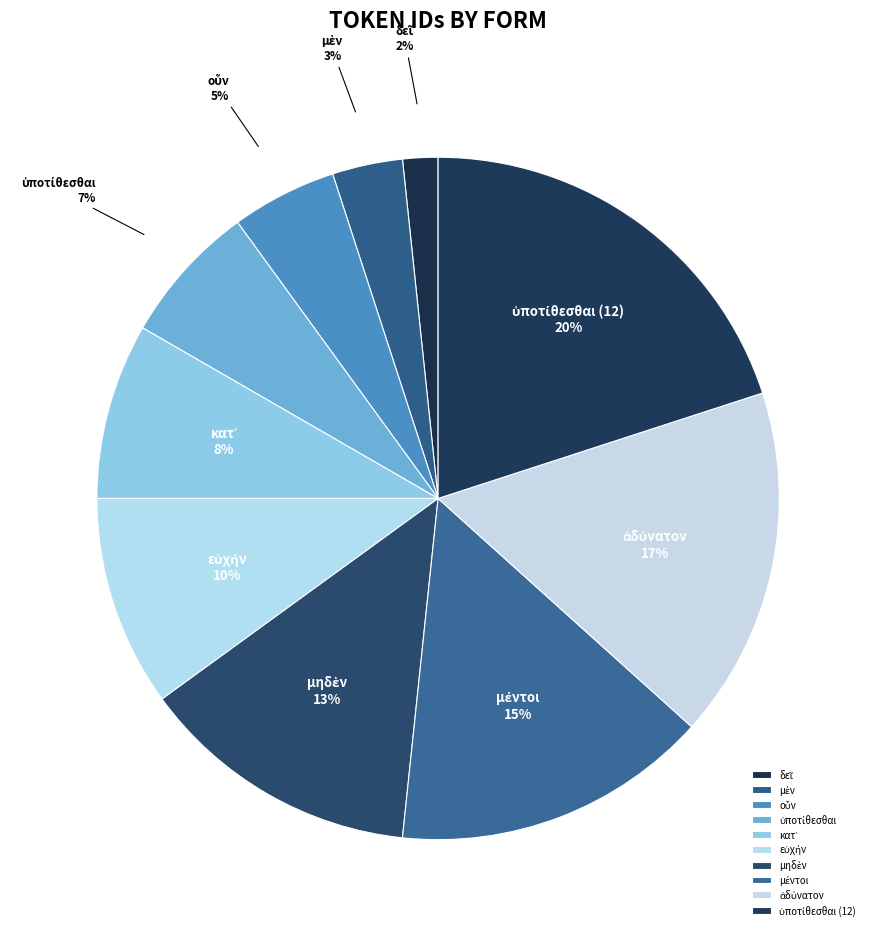

Is there a majority slice in this chart?

No